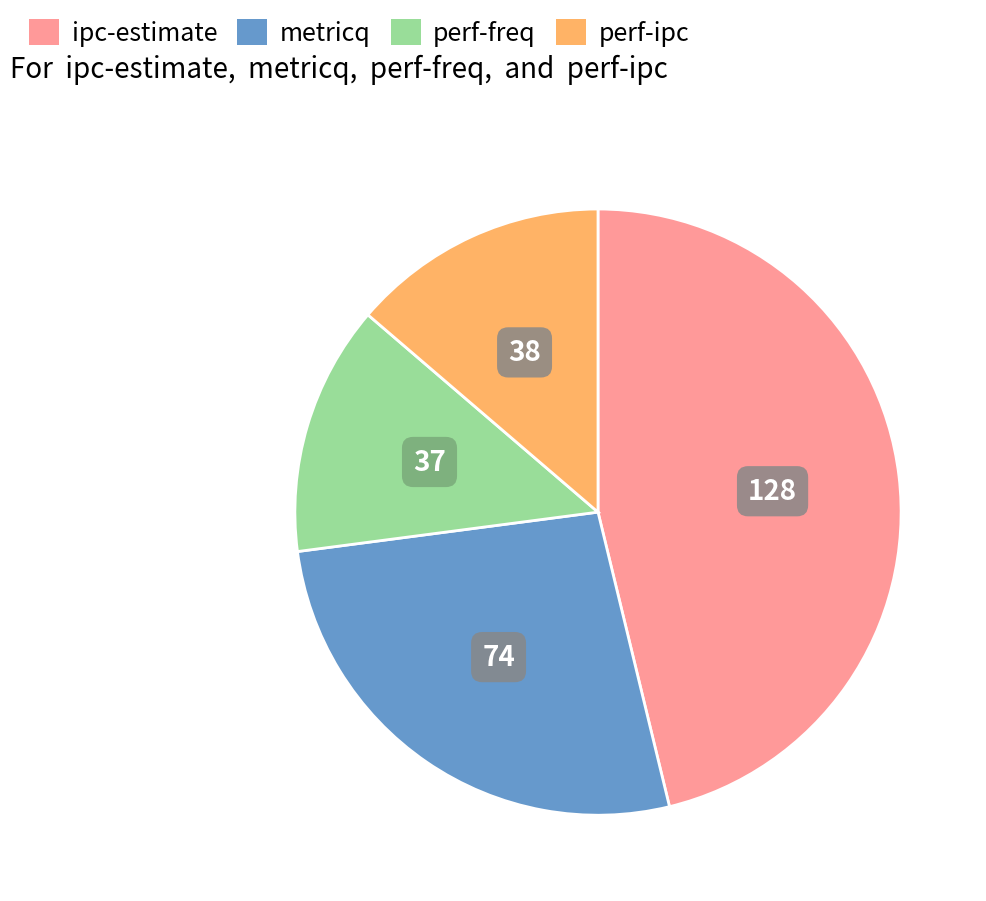

Approximately how many times larger is the value at ipc-estimate compared to perf-ipc?

3.4